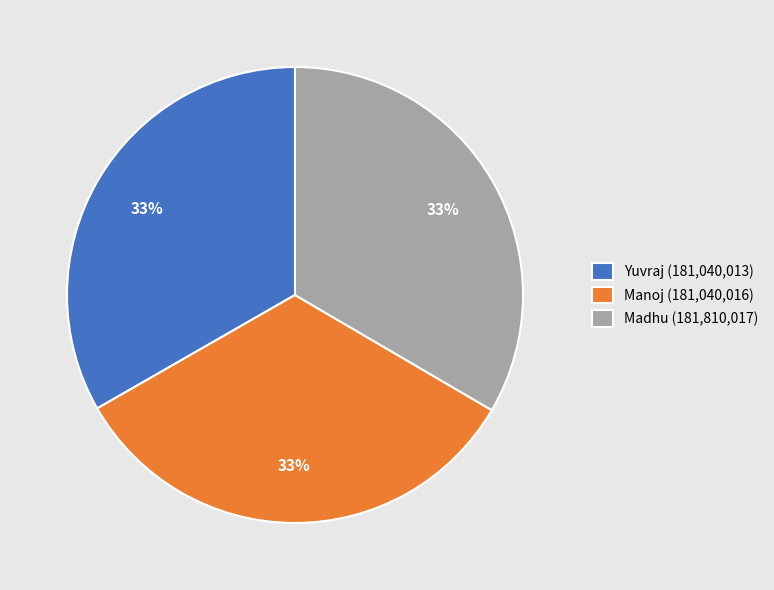

To the nearest percent, what percentage of the pie is Madhu (181,810,017)?

33%